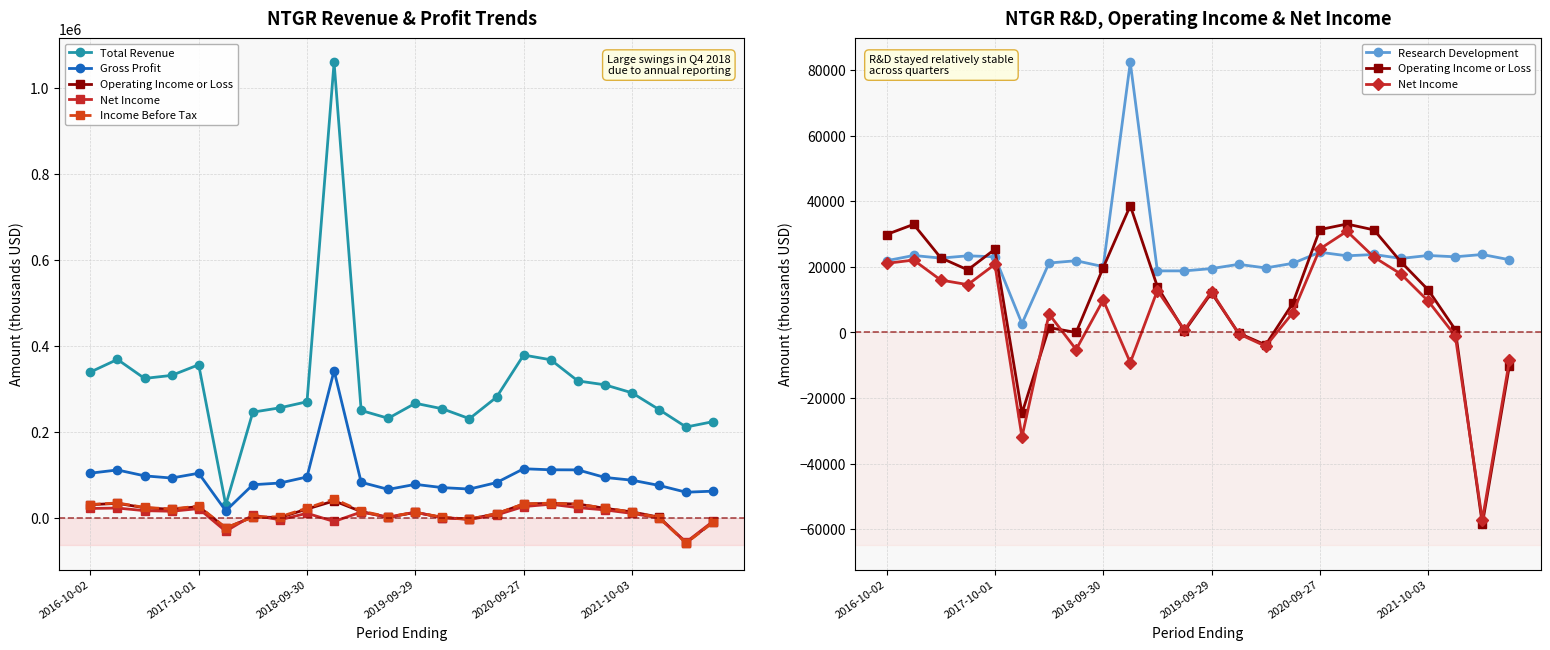

Which series has the largest total across all categories?

Total Revenue